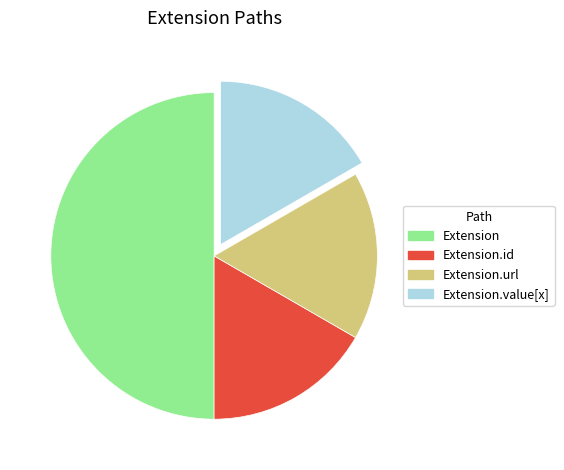

Which slice is the largest?

Extension